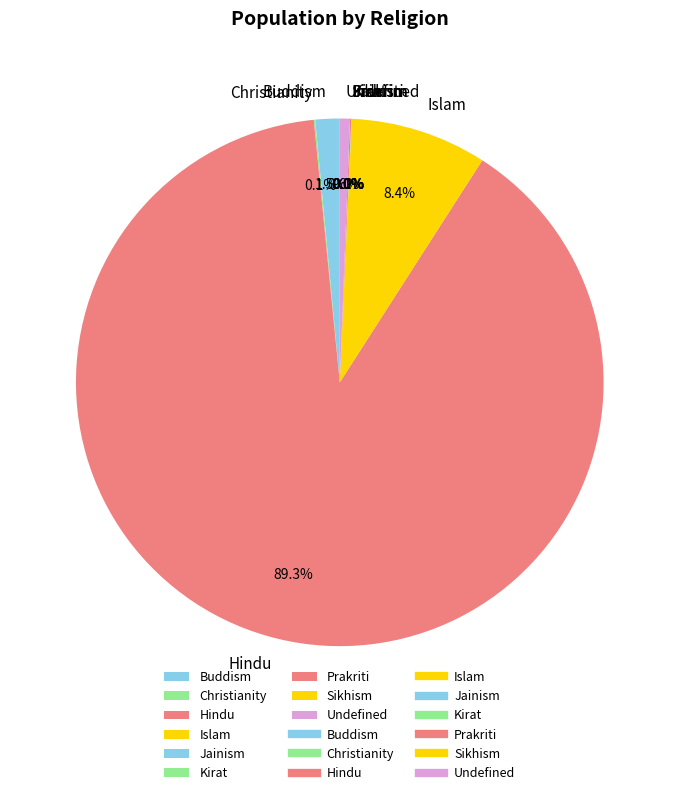

Combined, do Hindu and Islam account for over 50%?

Yes